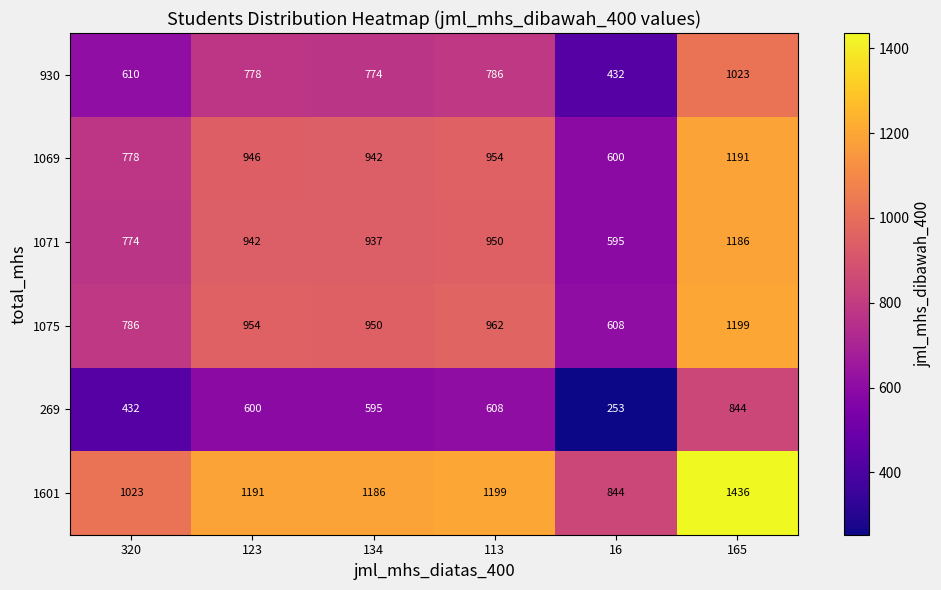

Which series has the widest spread of values?

1601